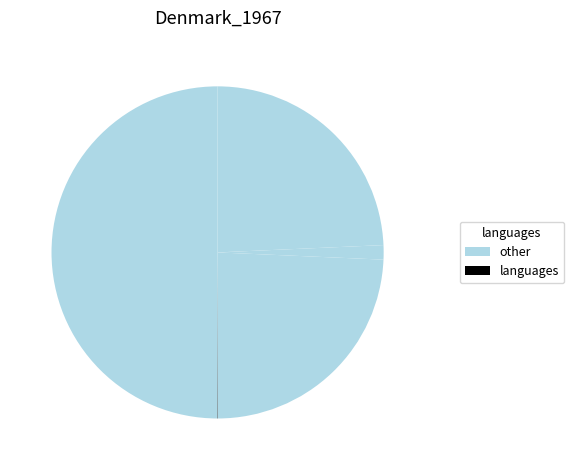

To the nearest percent, what is the average slice percentage?

20%